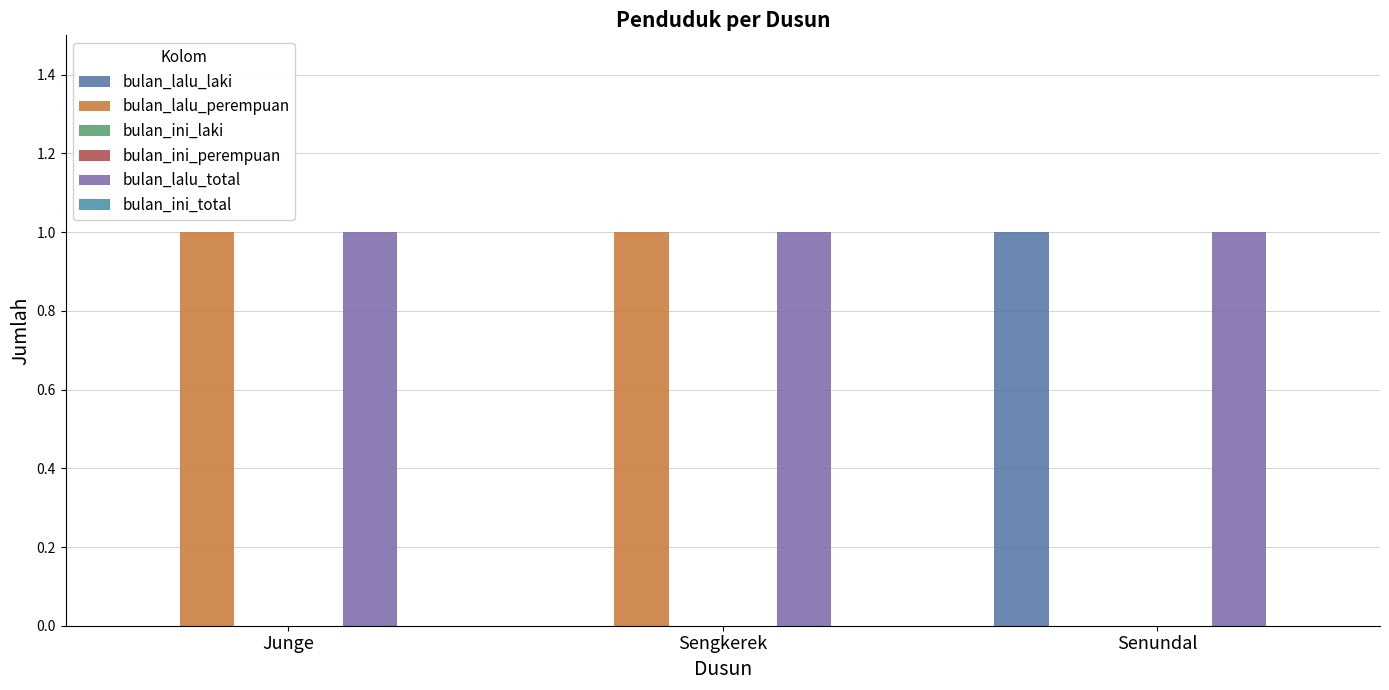

The value of bulan_lalu_total at Sengkerek is 1. True or false?

True